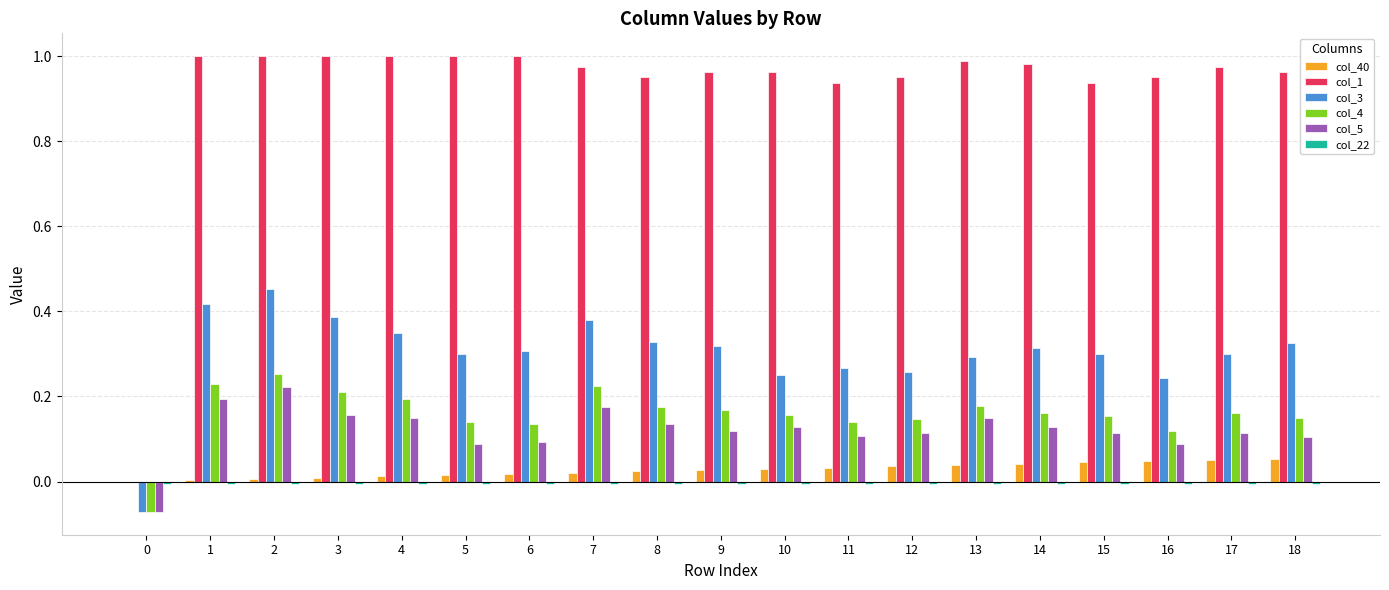

Is the value of col_40 at 13 greater than the value of col_1 at 4?

No